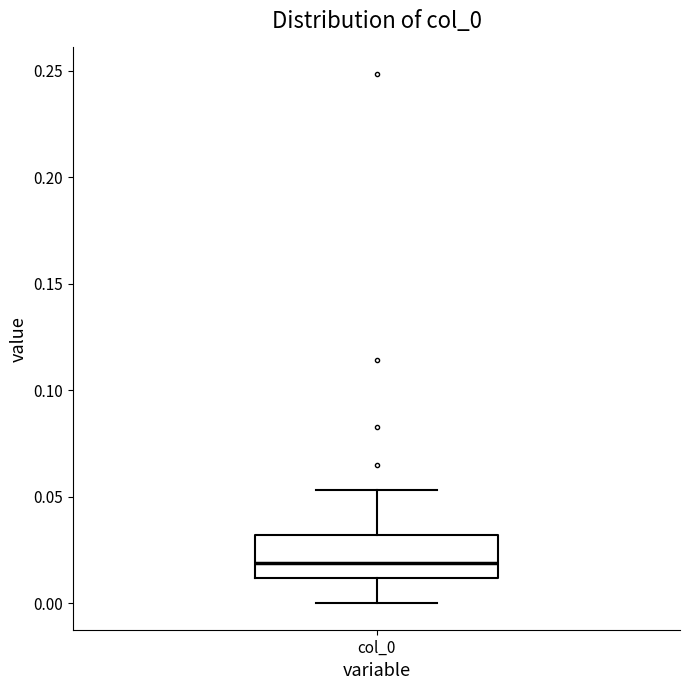

Where does the lower whisker of the box for col_0 end on the y-axis? The values are not printed on the chart, so give them approximately, as read against the axis.

0.000